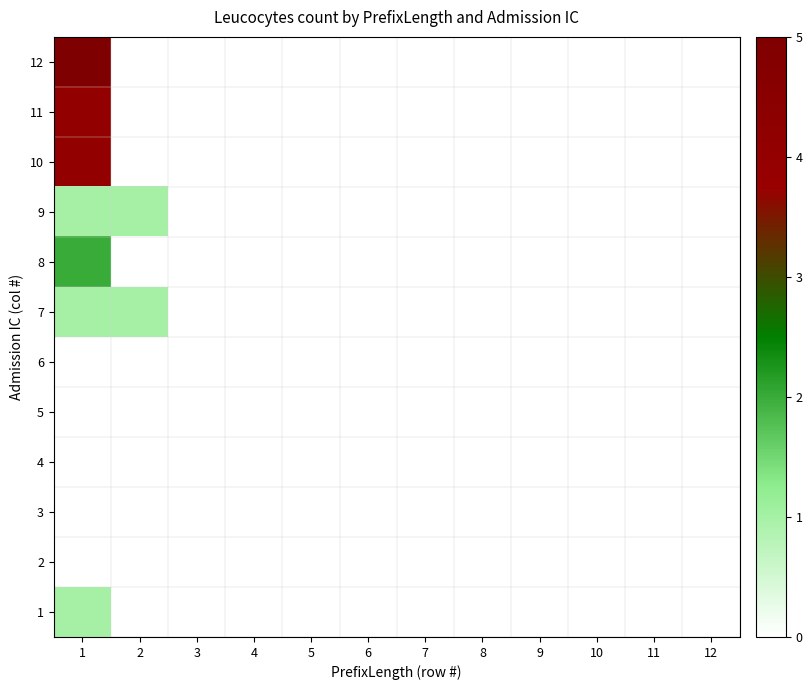

Reading right to left, transcribe all the data shown in this chart.

1: 12=0	11=0	10=0	9=0	8=0	7=0	6=0	5=0	4=0	3=0	2=0	1=1
2: 12=0	11=0	10=0	9=0	8=0	7=0	6=0	5=0	4=0	3=0	2=0	1=0
3: 12=0	11=0	10=0	9=0	8=0	7=0	6=0	5=0	4=0	3=0	2=0	1=0
4: 12=0	11=0	10=0	9=0	8=0	7=0	6=0	5=0	4=0	3=0	2=0	1=0
5: 12=0	11=0	10=0	9=0	8=0	7=0	6=0	5=0	4=0	3=0	2=0	1=0
6: 12=0	11=0	10=0	9=0	8=0	7=0	6=0	5=0	4=0	3=0	2=0	1=0
7: 12=0	11=0	10=0	9=0	8=0	7=0	6=0	5=0	4=0	3=0	2=1	1=1
8: 12=0	11=0	10=0	9=0	8=0	7=0	6=0	5=0	4=0	3=0	2=0	1=2
9: 12=0	11=0	10=0	9=0	8=0	7=0	6=0	5=0	4=0	3=0	2=1	1=1
10: 12=0	11=0	10=0	9=0	8=0	7=0	6=0	5=0	4=0	3=0	2=0	1=4
11: 12=0	11=0	10=0	9=0	8=0	7=0	6=0	5=0	4=0	3=0	2=0	1=4
12: 12=0	11=0	10=0	9=0	8=0	7=0	6=0	5=0	4=0	3=0	2=0	1=5